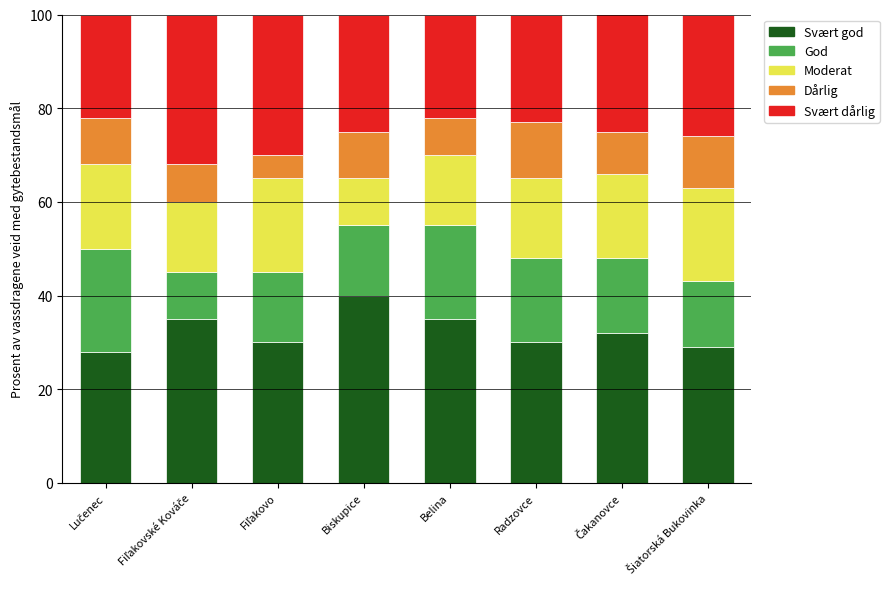

What is the difference between the second highest and minimum values in the Svært god series?

7.0